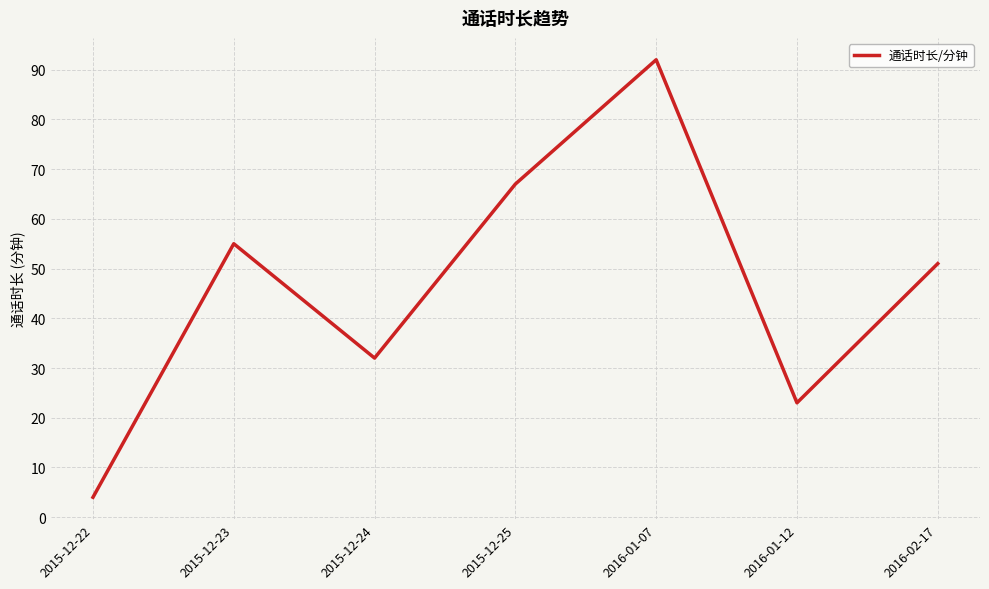

How many lines are shown in the chart?

1